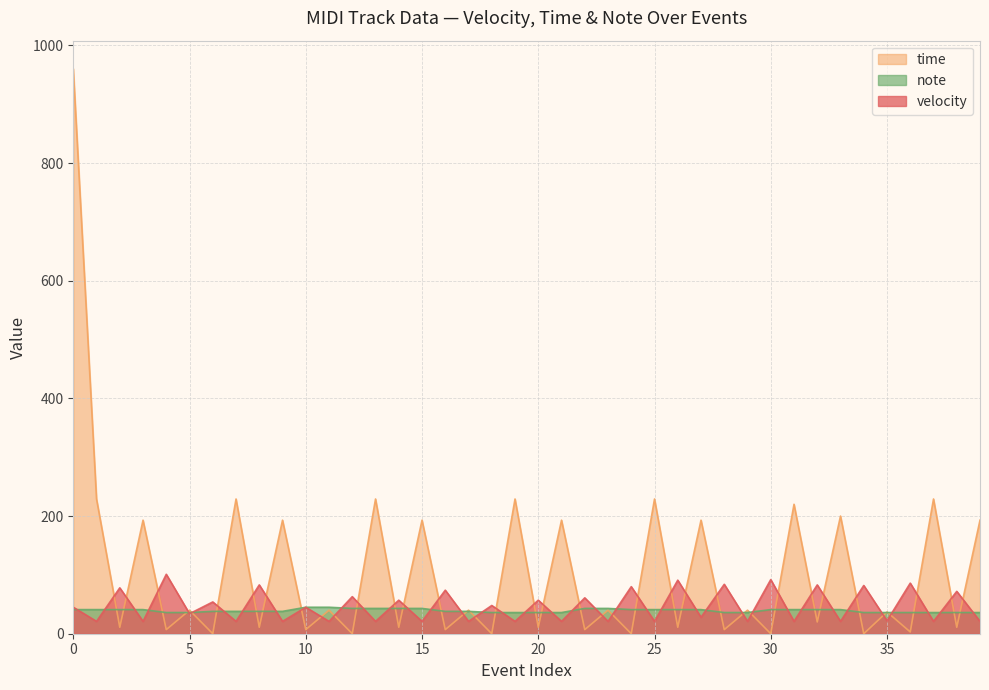

Does the chart display data point markers on the line(s)?

No